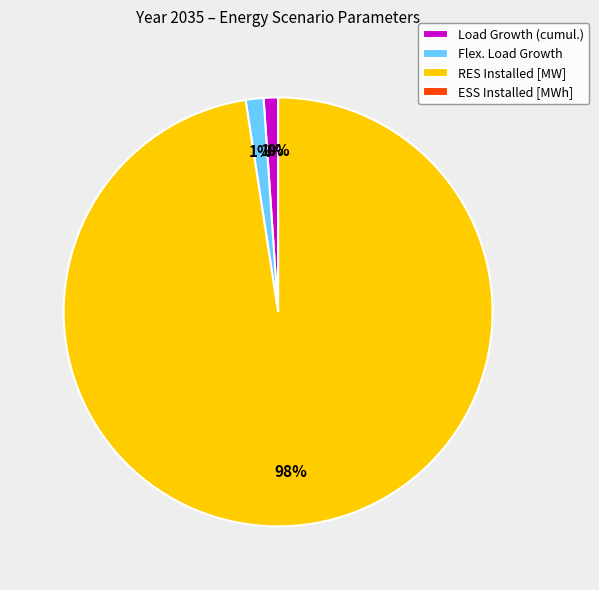

How many slices are in this pie chart?

4